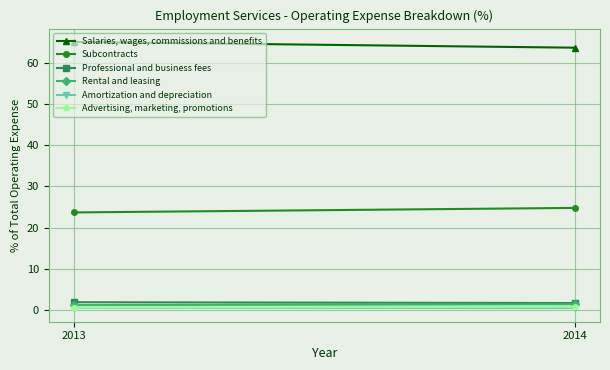

What is the value of the Rental and leasing point at the 1st from the left?

1.2